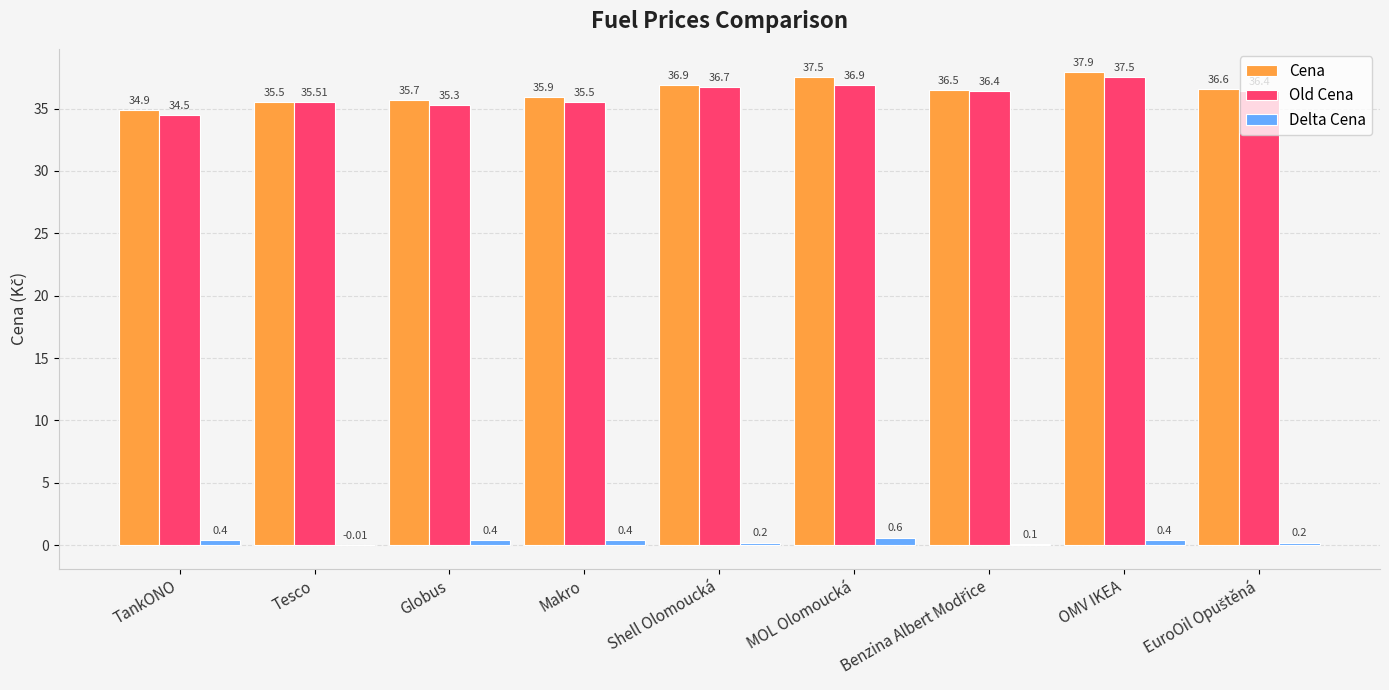

How many data points in Old Cena are above 36?

5